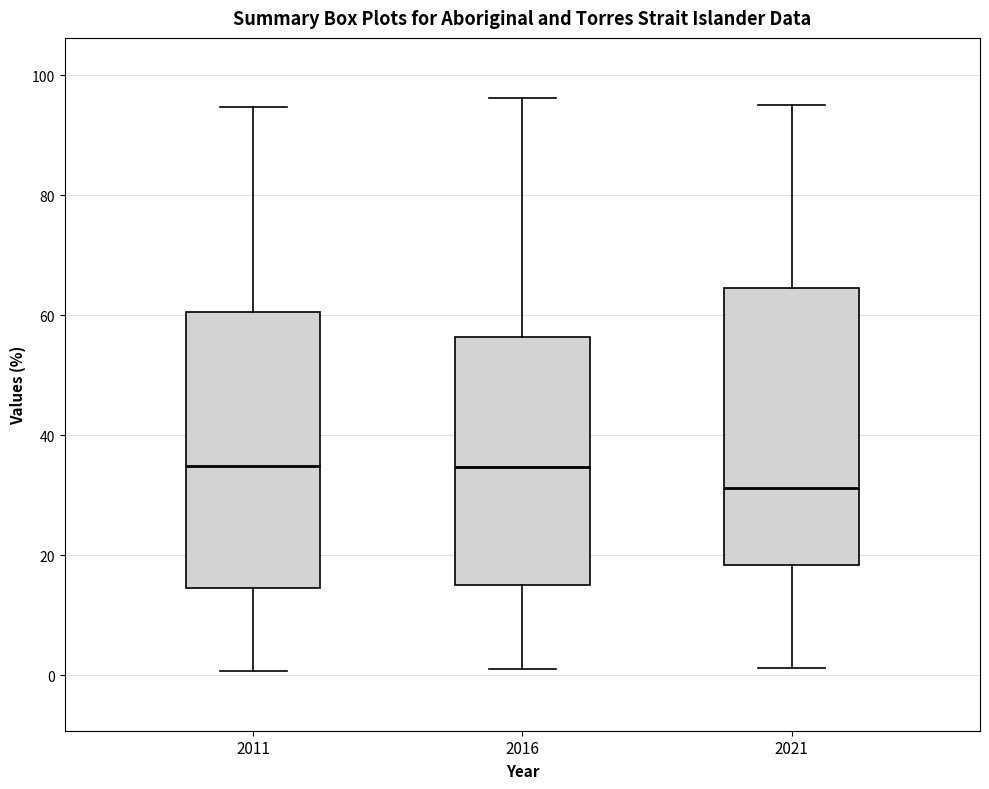

Where is the lower edge of the box at x = 2016 on the y-axis? The values are not printed on the chart, so give them approximately, as read against the axis.

16